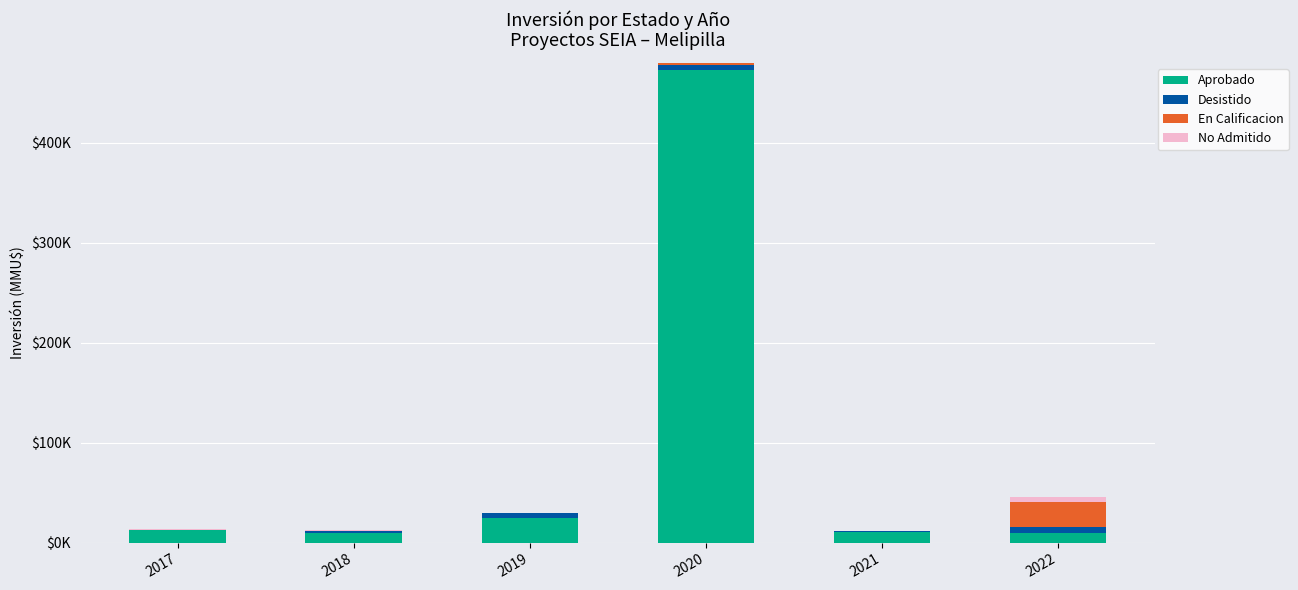

What are all the series names shown in the legend?

Aprobado, Desistido, En Calificacion, No Admitido